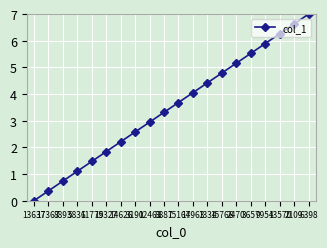

What is the label of the 3rd point from the right?

13570